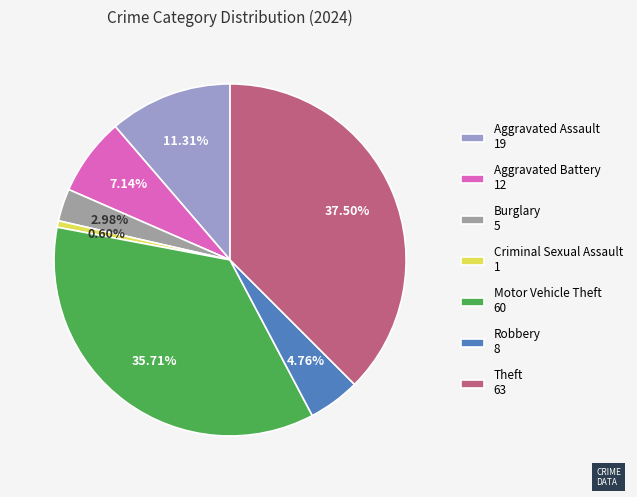

How many slices are in this pie chart?

7